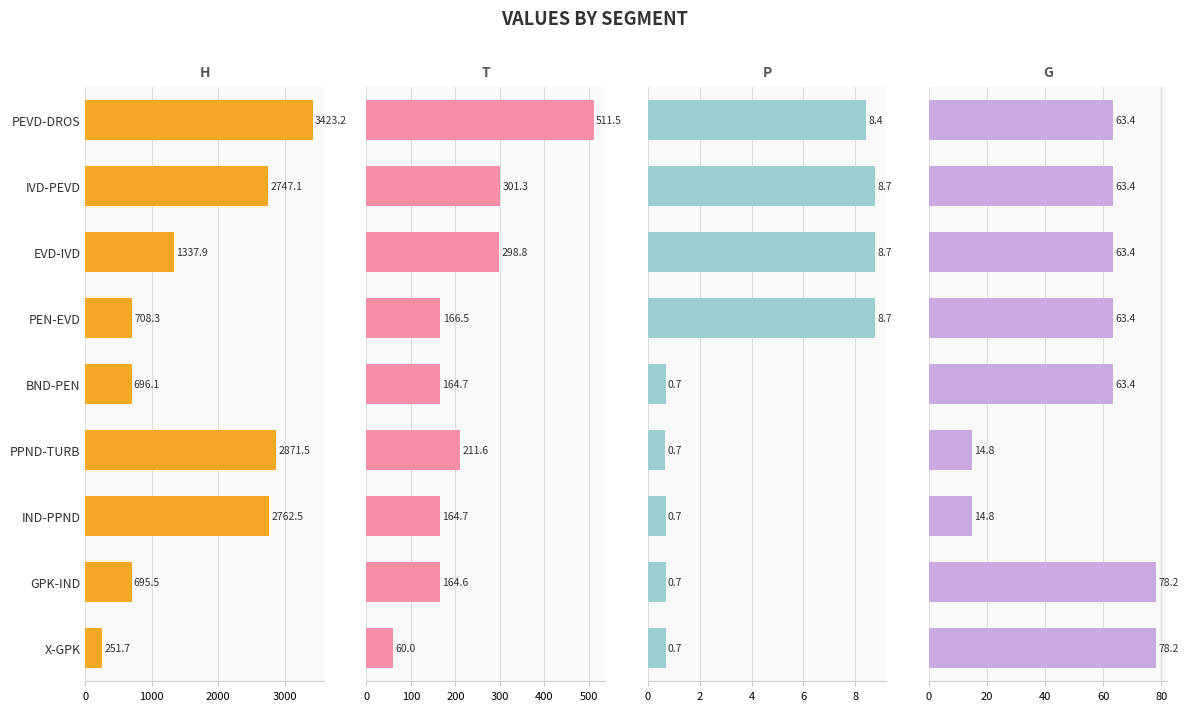

Is the value of H at PEN-EVD greater than the value of T at EVD-IVD?

Yes